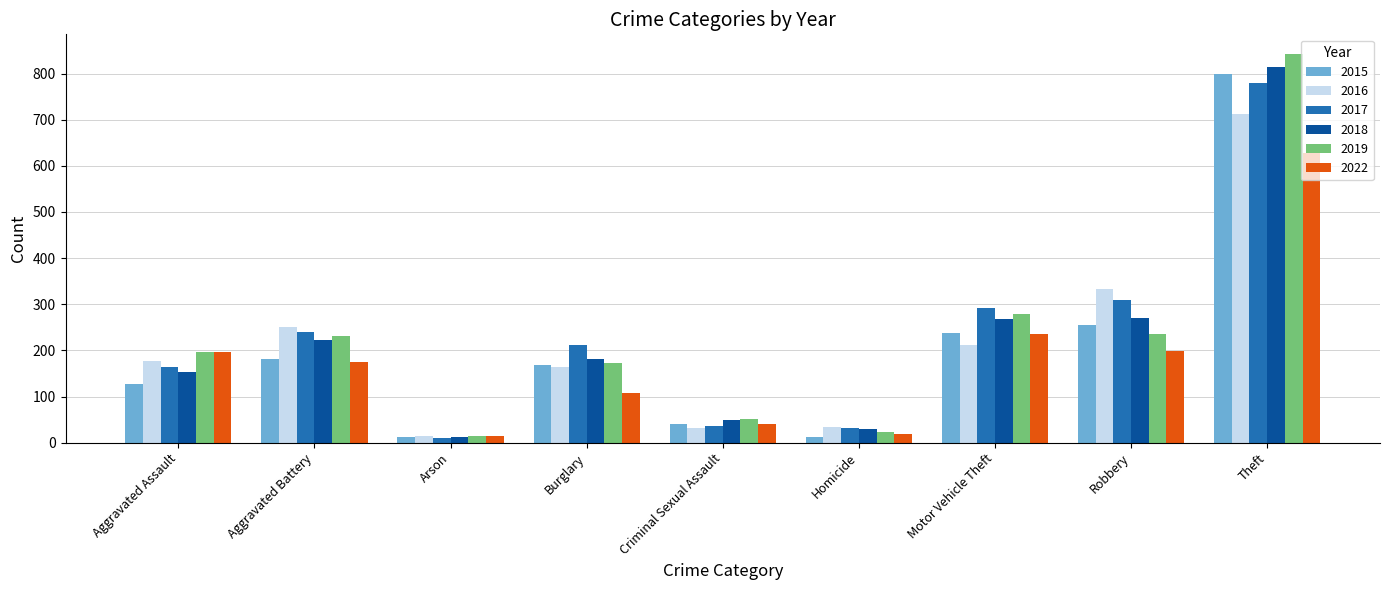

What is the difference between the highest and lowest values at Burglary?

104